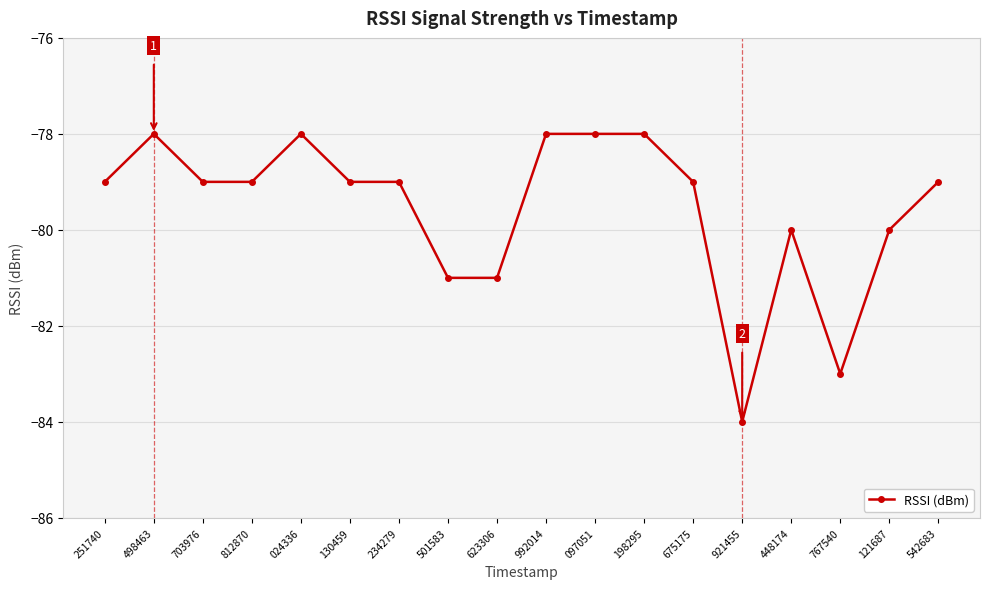

Is it true that the value at 703976 is -122?

False